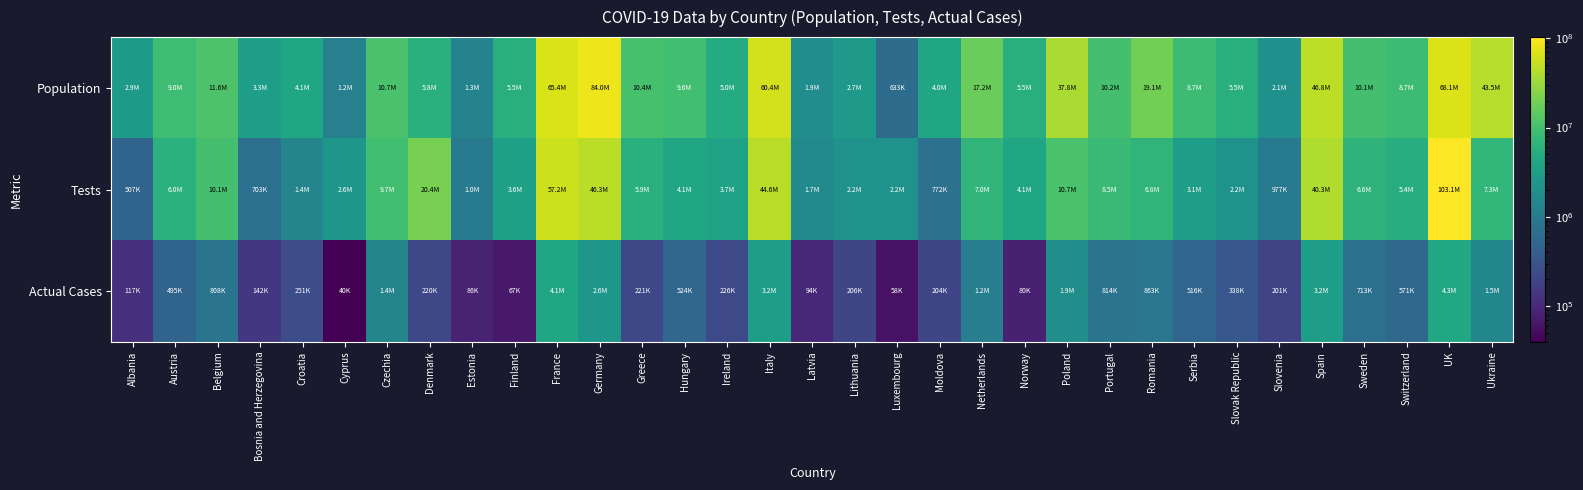

What is the minimum value shown in the chart?

39651